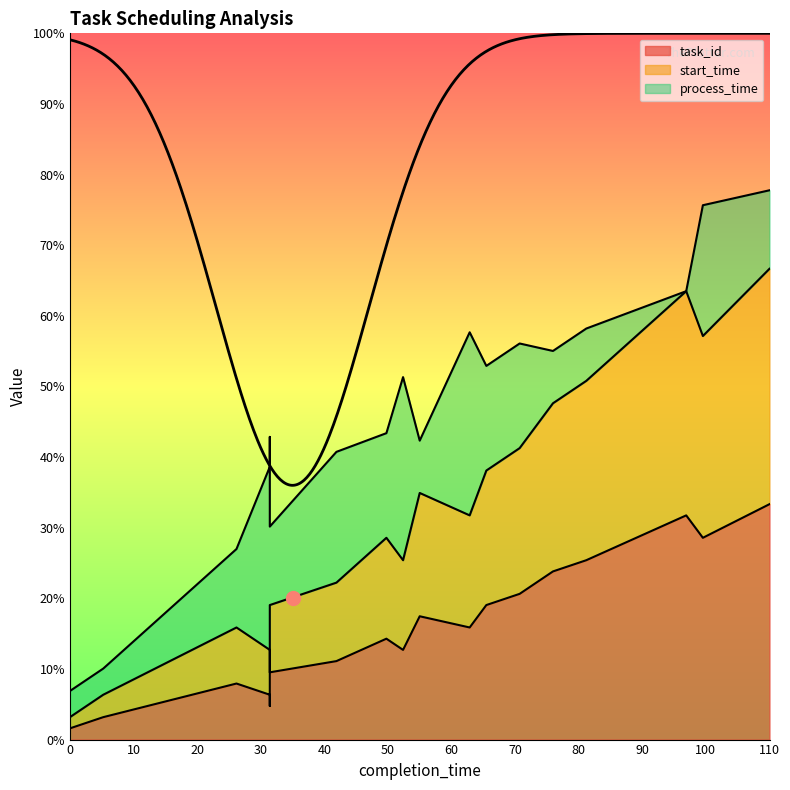

Which series has the largest range (max minus min)?

task_id